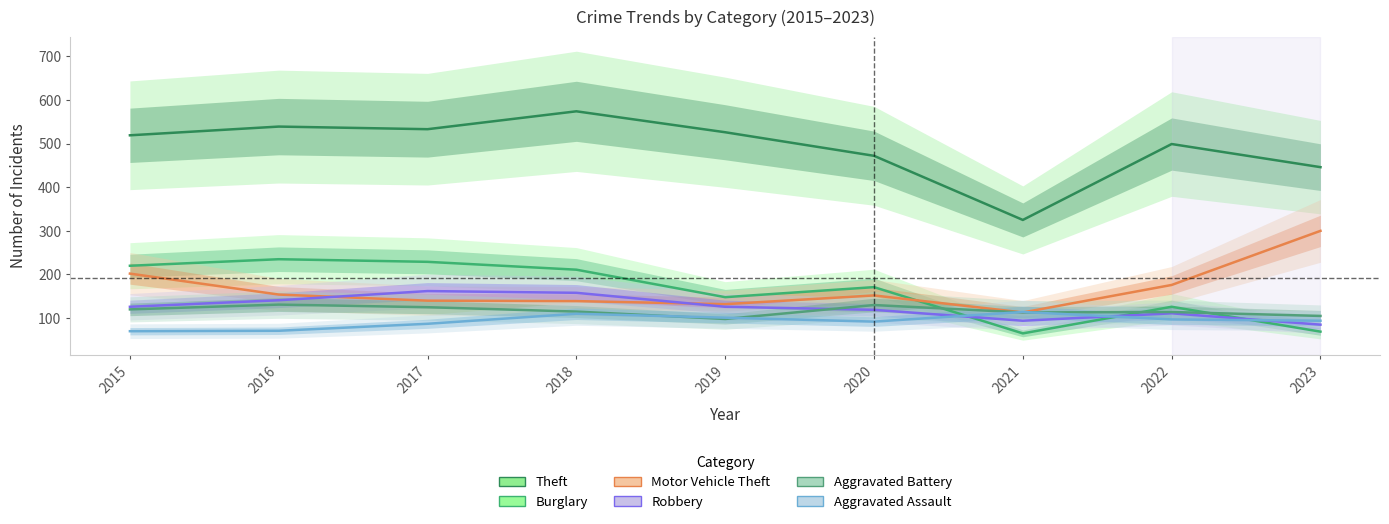

What is the difference between the Aggravated Battery values at 2016 and 2021?

18